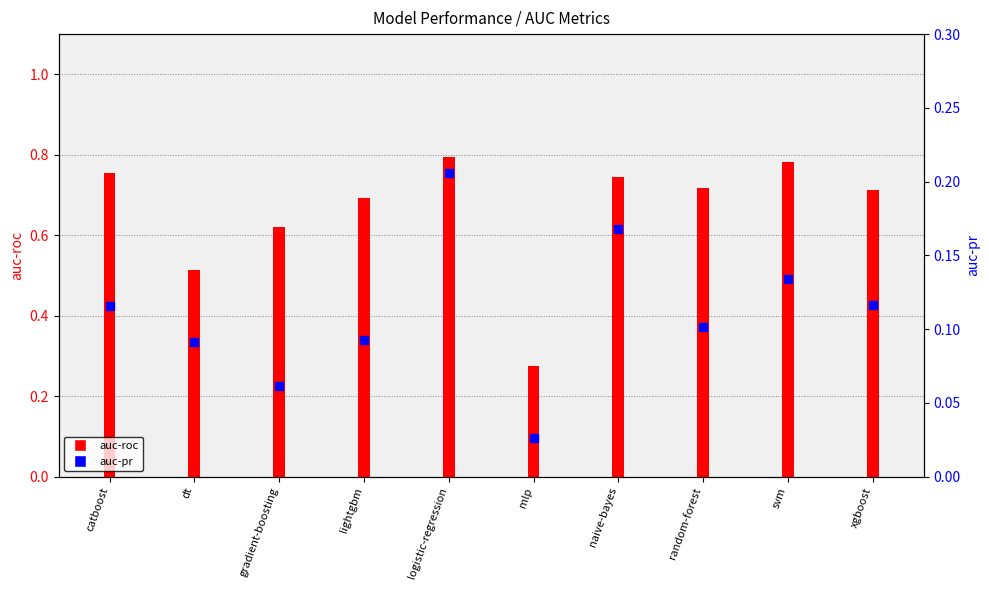

What is the total value across all series at logistic-regression?

1.0